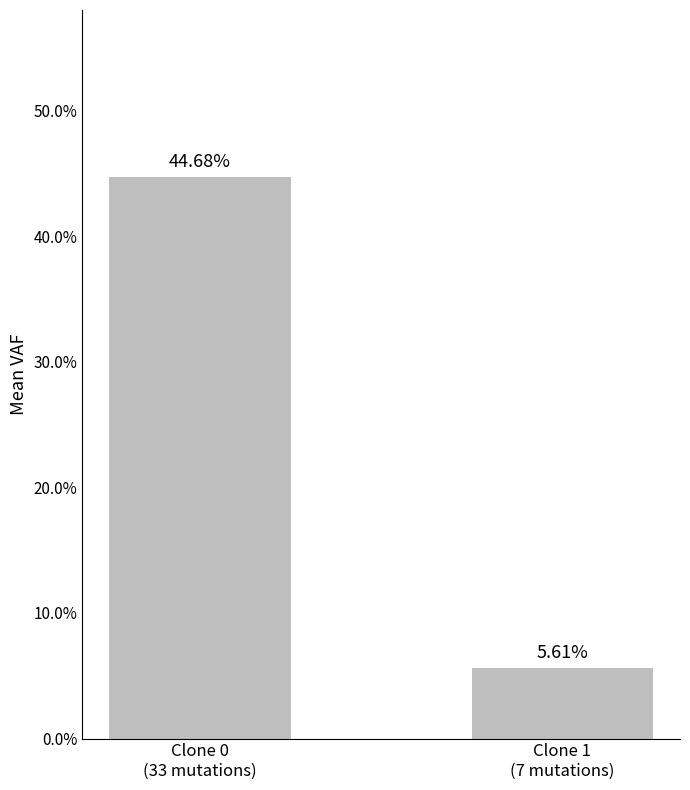

What is the minimum value shown in the chart?

0.1